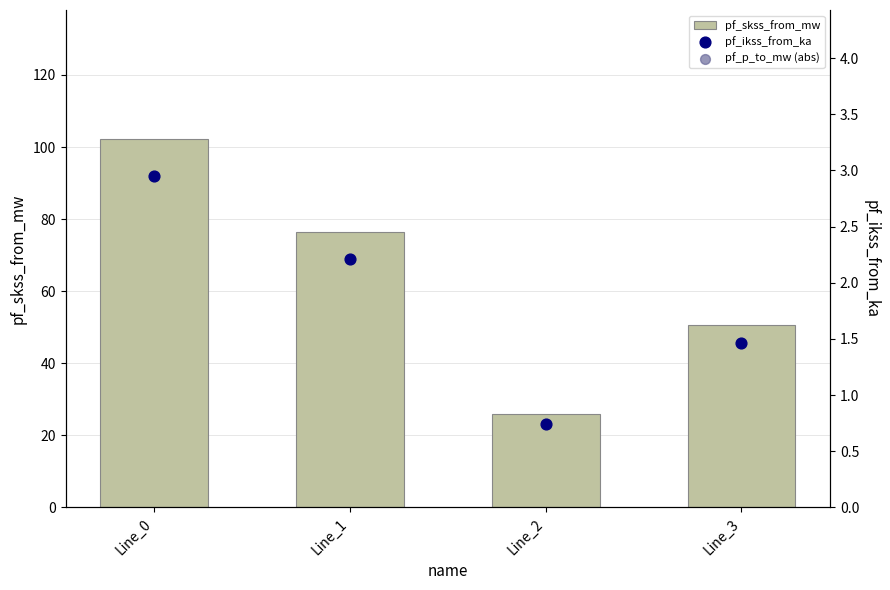

Which series contains the lowest Y value?

pf_ikss_from_ka